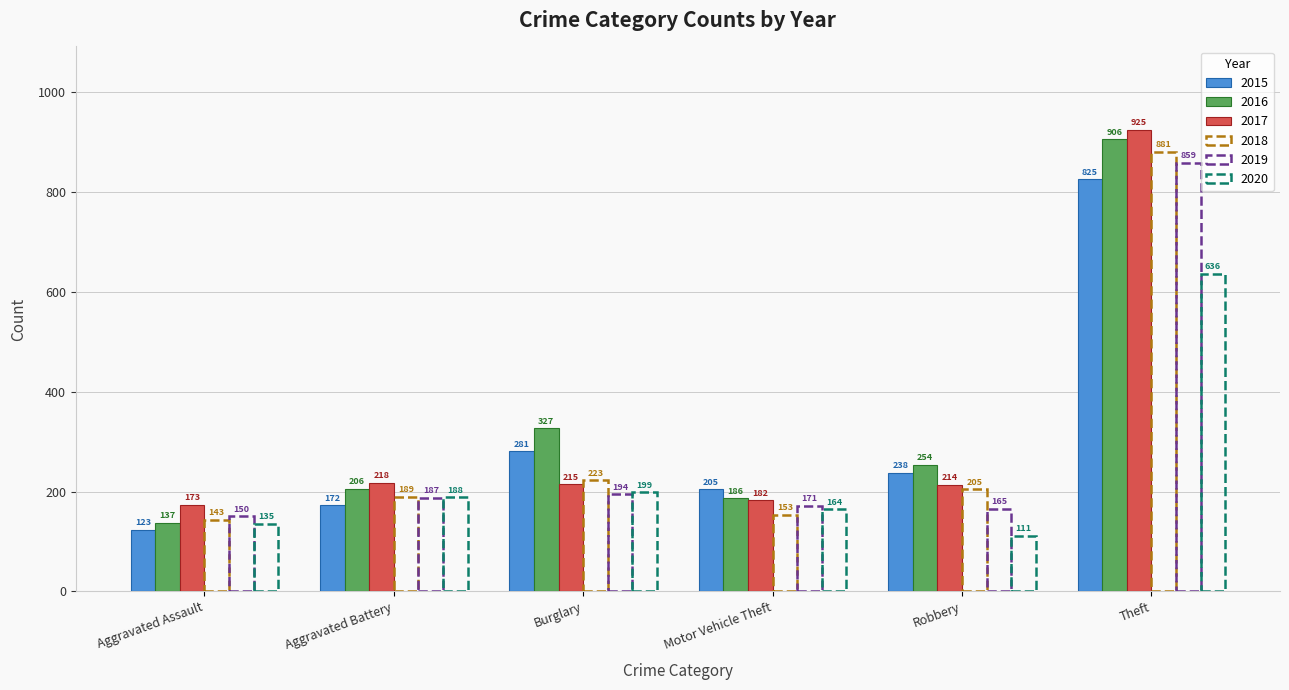

What is the value of the 2017 bar at the 6th from the left?

925